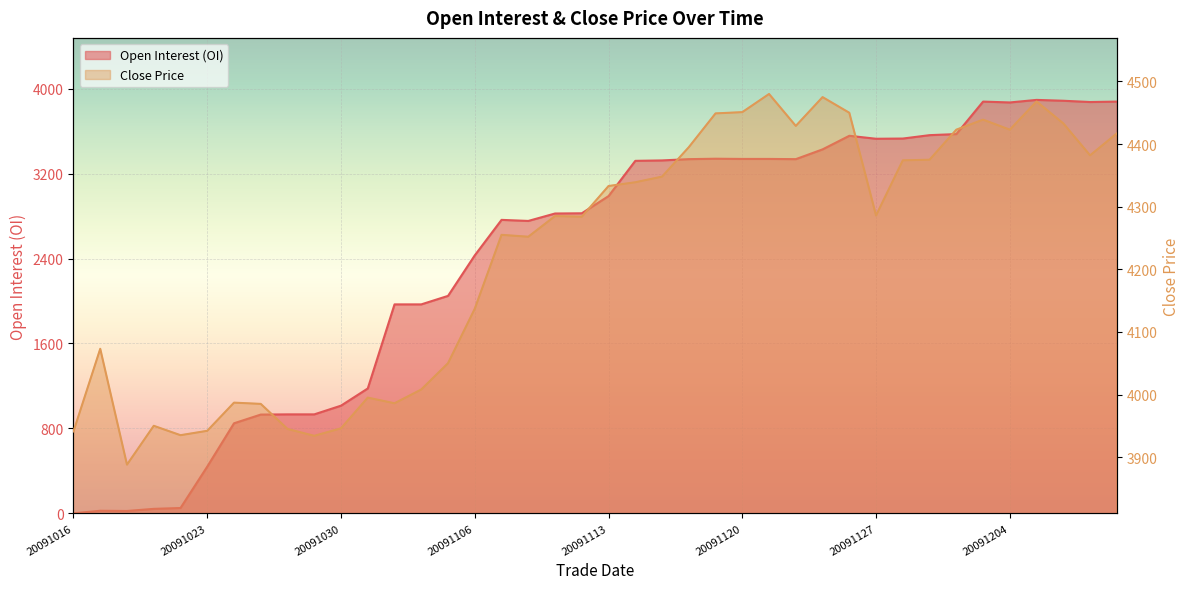

Reading left to right, list all the values displayed in this chart.

oi: 20091016=0	20091019=24	20091020=22	20091021=42	20091022=50	20091023=440	20091026=848	20091027=930	20091028=932	20091029=932	20091030=1014	20091102=1176	20091103=1968	20091104=1968	20091105=2048	20091106=2430	20091109=2764	20091110=2754	20091111=2824	20091112=2826	20091113=2988	20091116=3320	20091117=3324	20091118=3336	20091119=3340	20091120=3338	20091123=3338	20091124=3336	20091125=3428	20091126=3556	20091127=3528	20091130=3530	20091201=3562	20091202=3572	20091203=3878	20091204=3870	20091207=3894	20091208=3886	20091209=3874	20091210=3878
close: 20091016=3941	20091019=4073	20091020=3888	20091021=3950	20091022=3935	20091023=3942	20091026=3987	20091027=3985	20091028=3945	20091029=3934	20091030=3946	20091102=3995	20091103=3986	20091104=4008	20091105=4050	20091106=4137	20091109=4255	20091110=4252	20091111=4285	20091112=4284	20091113=4333	20091116=4339	20091117=4348	20091118=4395	20091119=4449	20091120=4451	20091123=4480	20091124=4429	20091125=4475	20091126=4450	20091127=4286	20091130=4374	20091201=4375	20091202=4423	20091203=4439	20091204=4423	20091207=4468	20091208=4433	20091209=4382	20091210=4417